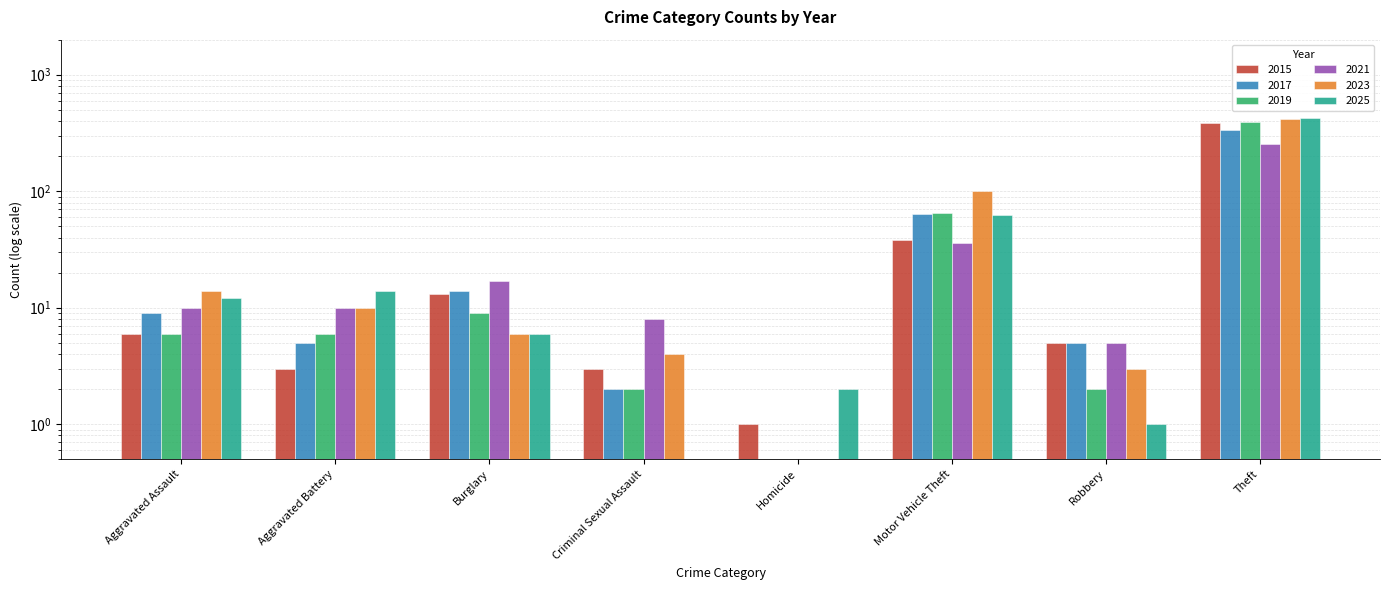

Reading left to right, transcribe all the data shown in this chart.

2015: Aggravated Assault=6	Aggravated Battery=3	Burglary=13	Criminal Sexual Assault=3	Homicide=1	Motor Vehicle Theft=38	Robbery=5	Theft=387
2017: Aggravated Assault=9	Aggravated Battery=5	Burglary=14	Criminal Sexual Assault=2	Homicide=0	Motor Vehicle Theft=64	Robbery=5	Theft=336
2019: Aggravated Assault=6	Aggravated Battery=6	Burglary=9	Criminal Sexual Assault=2	Homicide=0	Motor Vehicle Theft=65	Robbery=2	Theft=394
2021: Aggravated Assault=10	Aggravated Battery=10	Burglary=17	Criminal Sexual Assault=8	Homicide=0	Motor Vehicle Theft=36	Robbery=5	Theft=256
2023: Aggravated Assault=14	Aggravated Battery=10	Burglary=6	Criminal Sexual Assault=4	Homicide=0	Motor Vehicle Theft=101	Robbery=3	Theft=419
2025: Aggravated Assault=12	Aggravated Battery=14	Burglary=6	Criminal Sexual Assault=0	Homicide=2	Motor Vehicle Theft=63	Robbery=1	Theft=429